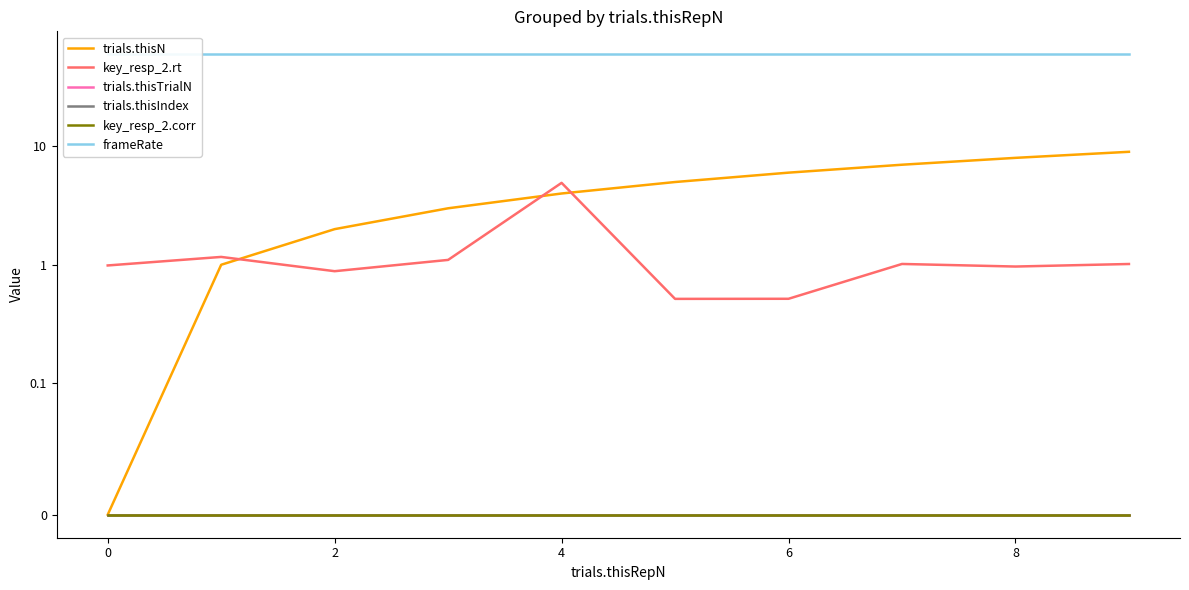

Which series has the largest total across all categories?

frameRate